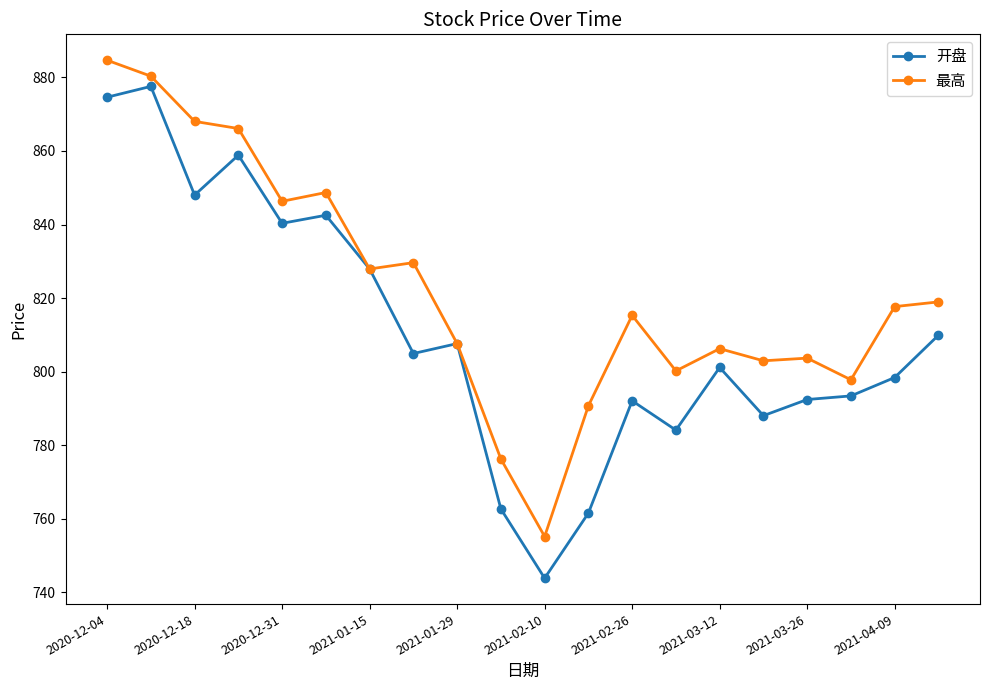

List the series in order of their peak value, highest first.

最高, 开盘